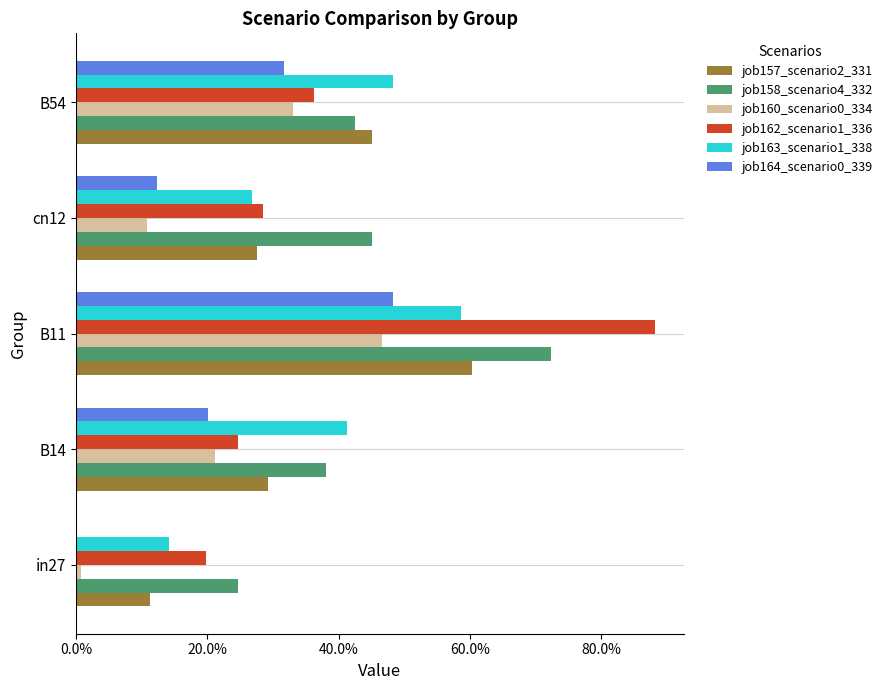

What is the greatest value displayed?

0.9